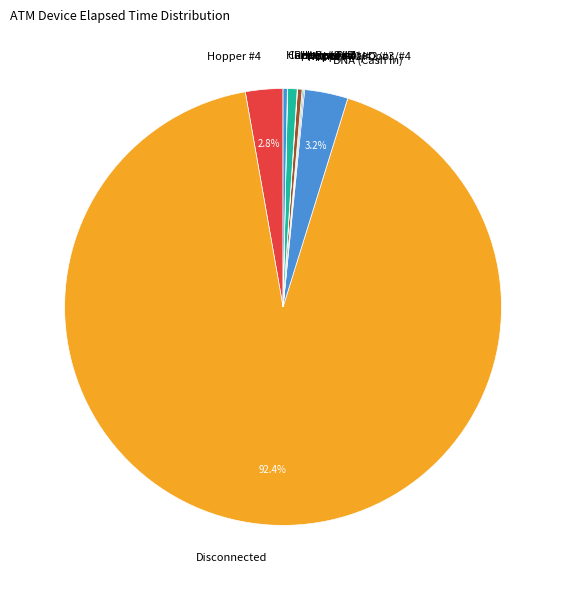

To the nearest percent, what is the average slice percentage?

10%